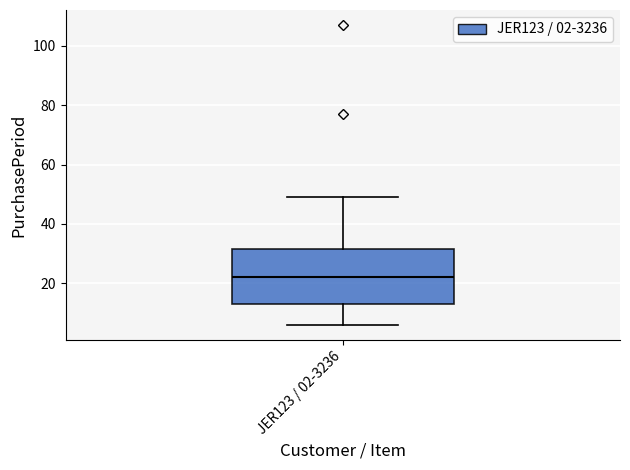

Transcribe this box plot: give where the median line is, the range the box spans, and where the two whiskers end, as read against the y-axis. The values are not printed on the chart, so give them approximately, as read against the axis.

median 22, box 14 to 32, whiskers 6 to 50